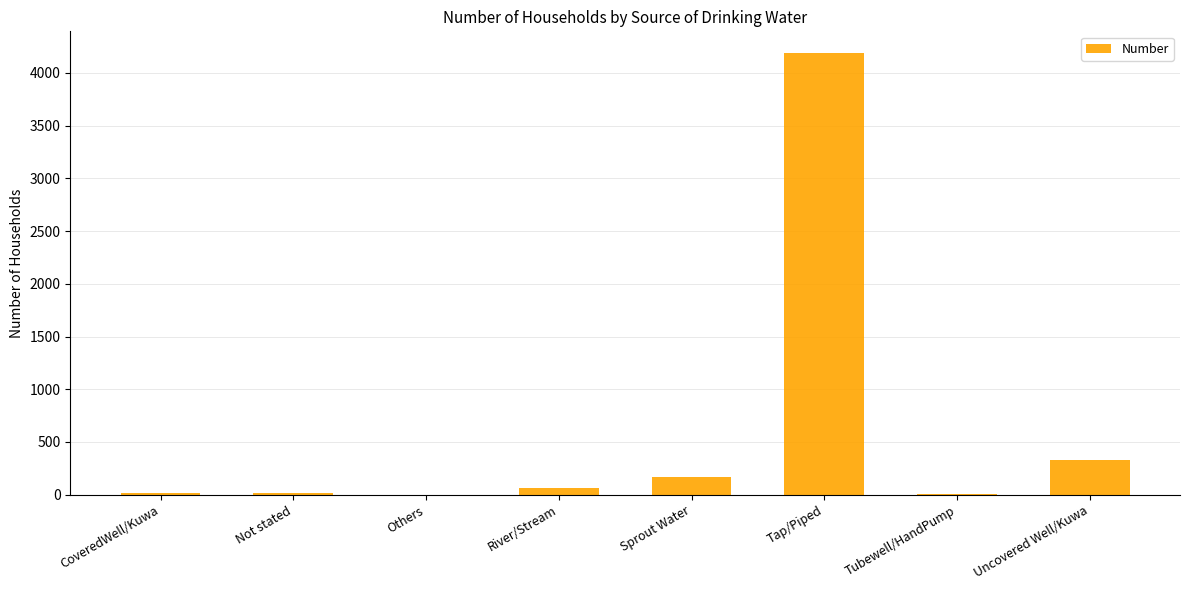

The chart shows a value of 168 at Sprout Water. True or false?

True